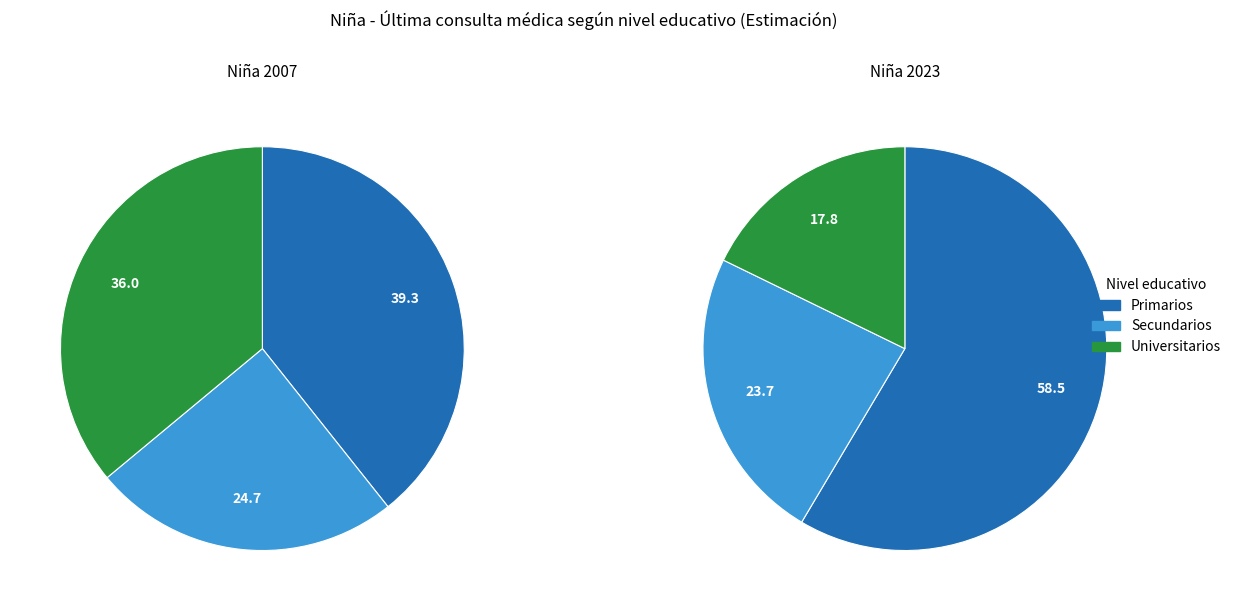

True or false: Secundarios accounts for 43% of the total.

False